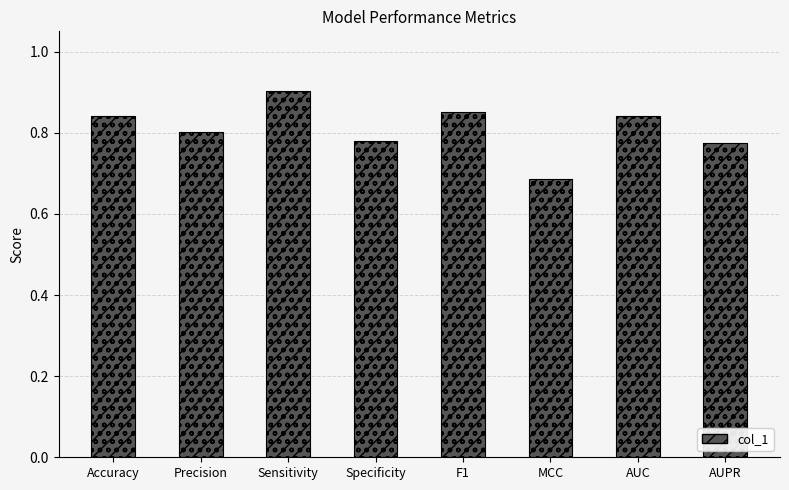

What is the minimum value shown in the chart?

0.7